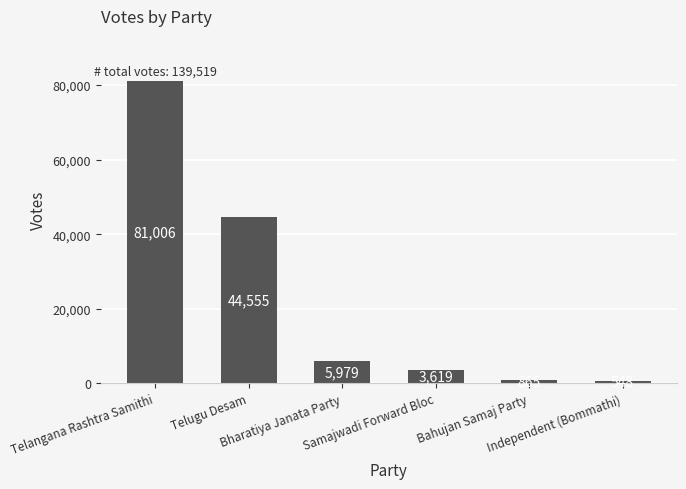

What is the change in value from Telangana Rashtra Samithi to Independent (Bommathi)?

-80458